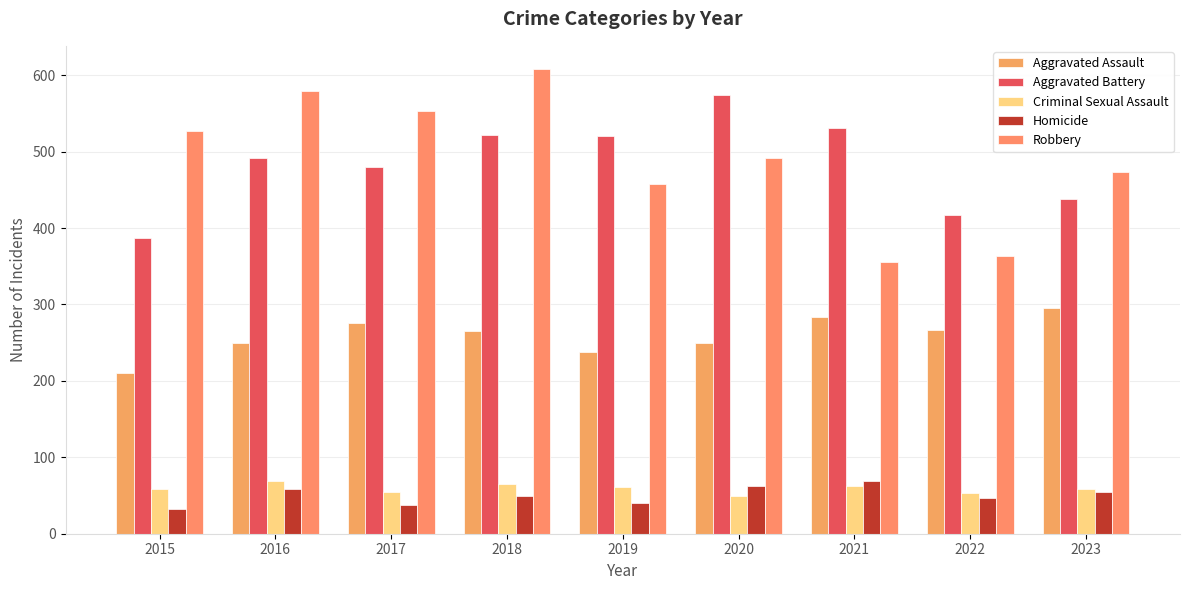

What is the sum of all Robbery values?

4409